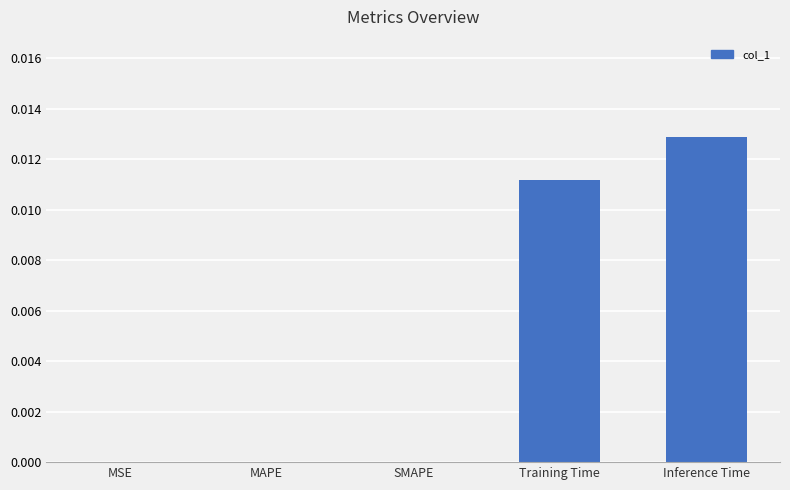

Count the values in the range 0 to 1.

5